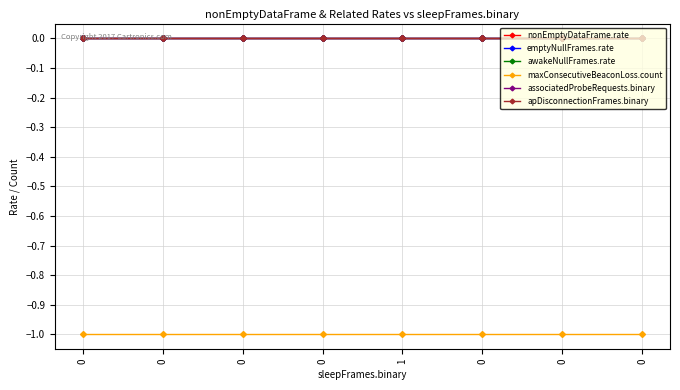

Is this an area chart (filled region under the line)?

No